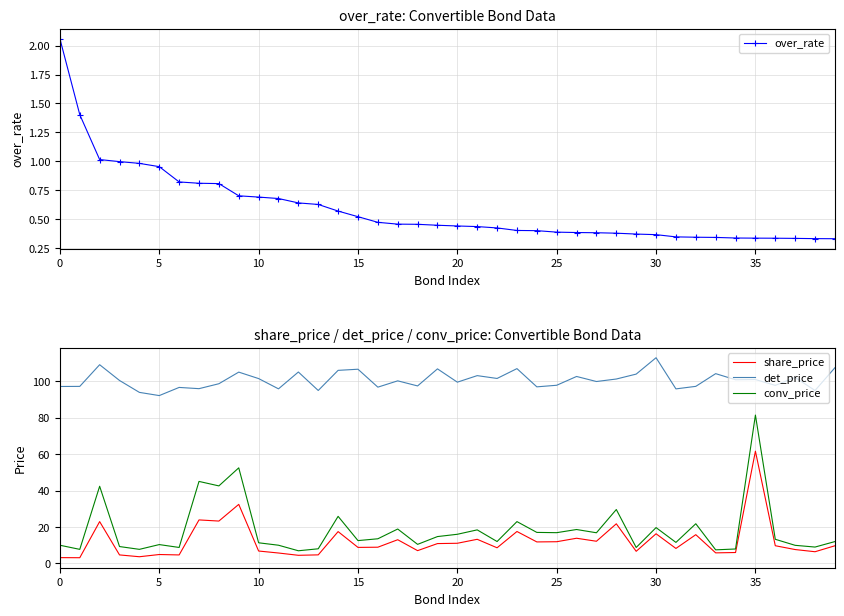

True or false: det_price and conv_price intersect in this chart.

False